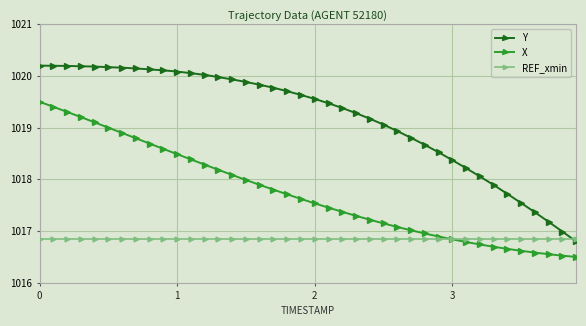

Rank the series by their average value, from highest to lowest.

Y, X, REF_xmin